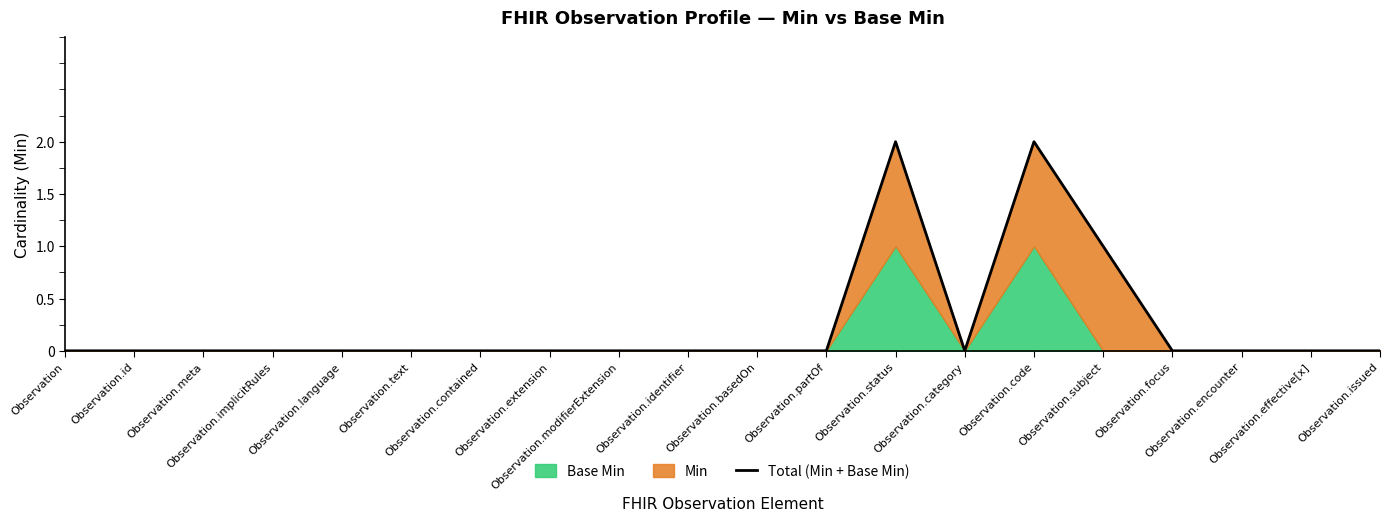

What position from the right is Observation.text?

15